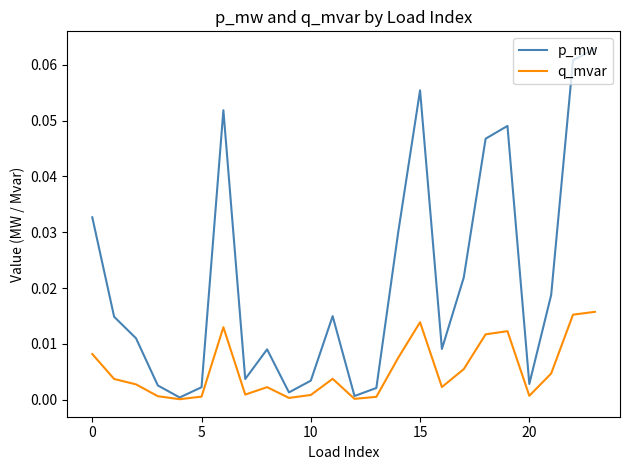

Does the chart have visible grid lines?

No